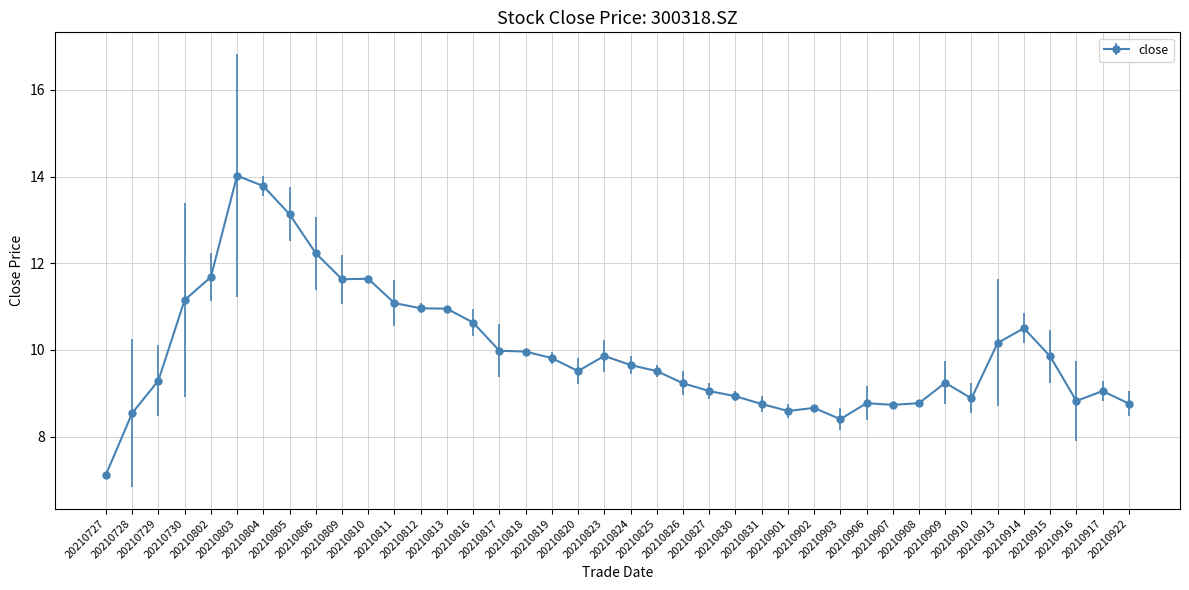

True or false: the data shows 8.4 at 20210903.

True